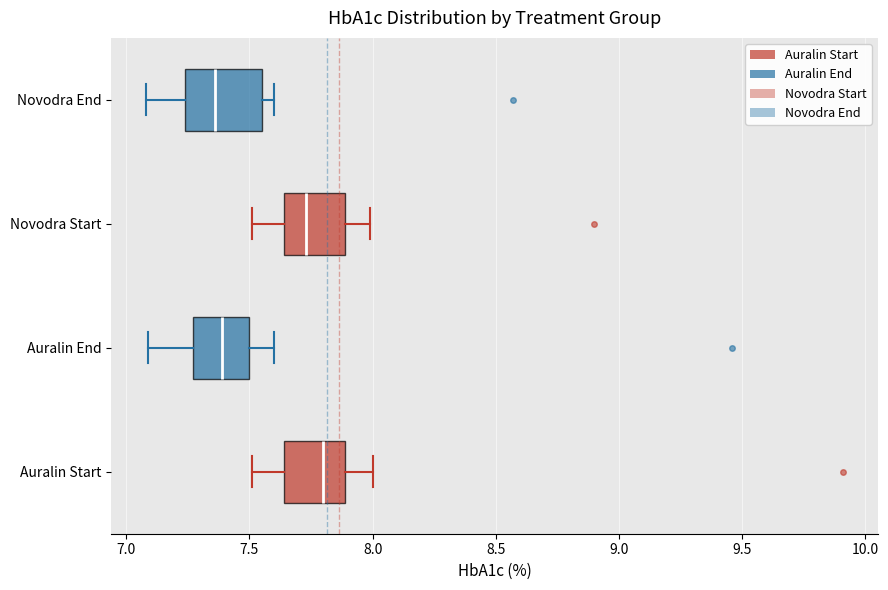

Which box's median line is the furthest to the right?

Auralin Start